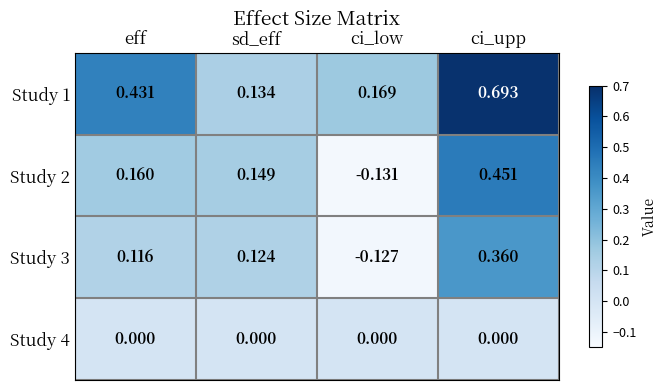

Where does the Study 3 series first go above 0?

eff